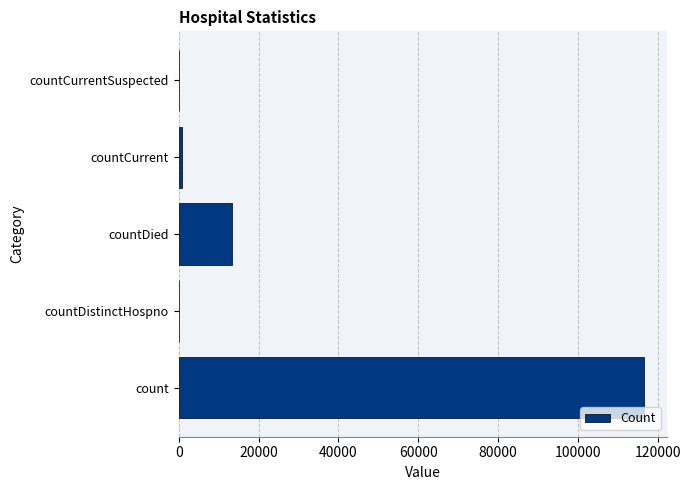

How many distinct data groups are displayed?

1